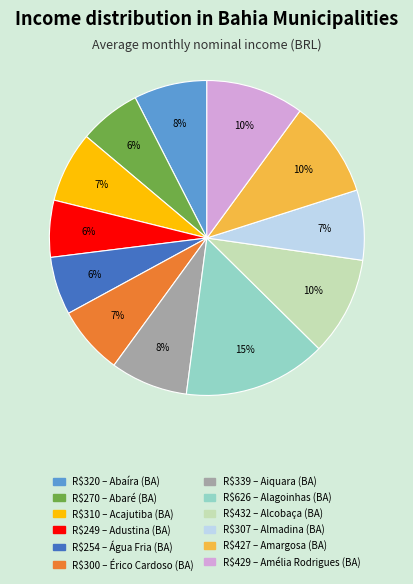

Is there a majority slice in this chart?

No